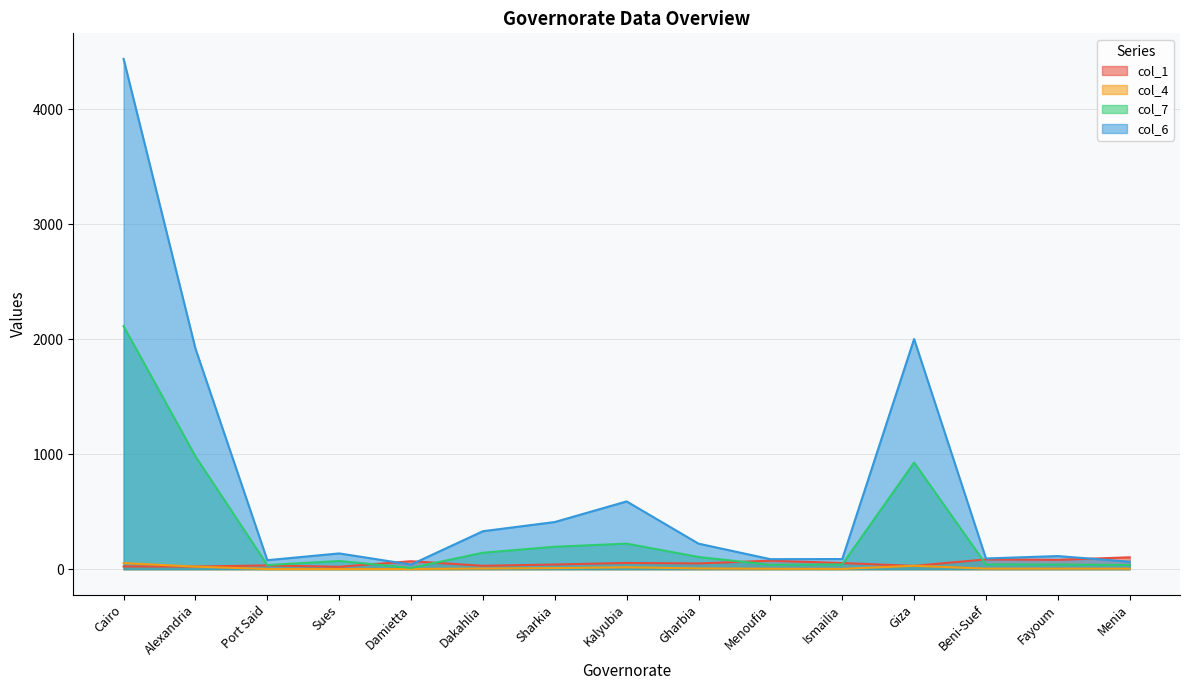

The value of col_6 at Alexandria is 1918.0. True or false?

True